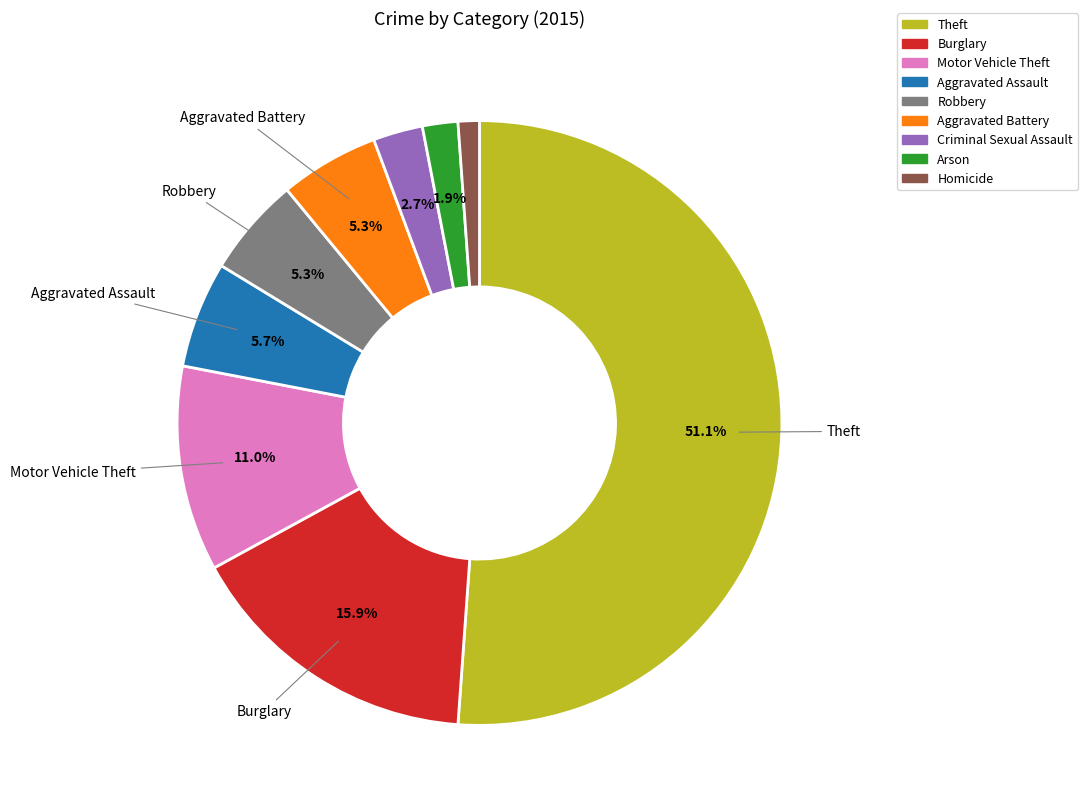

Is there any slice that represents more than half of the pie?

Yes